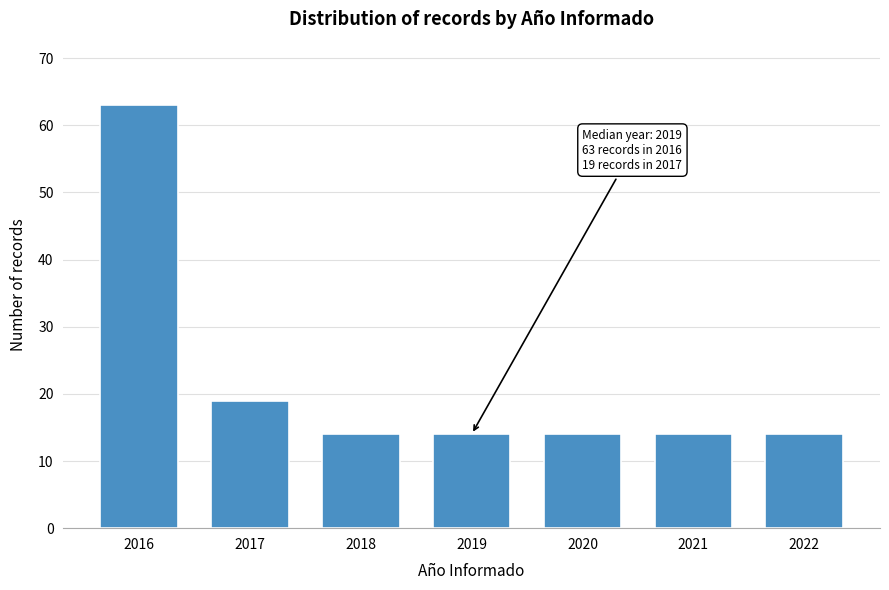

Reading left to right, list all the values displayed in this chart.

2016=63	2017=19	2018=14	2019=14	2020=14	2021=14	2022=14